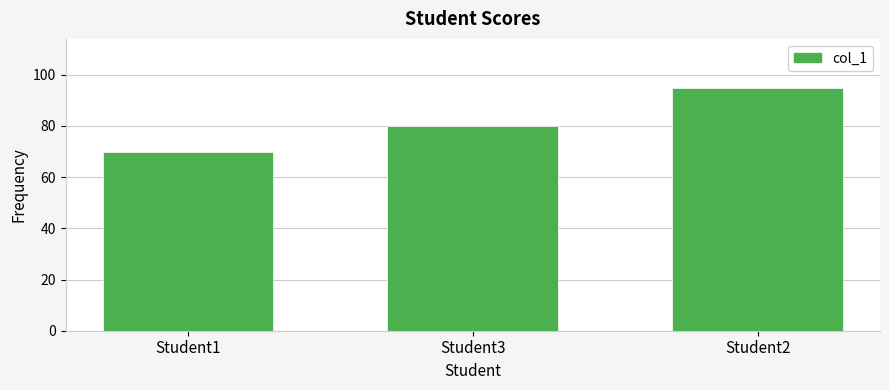

How many data points does each series have?

3